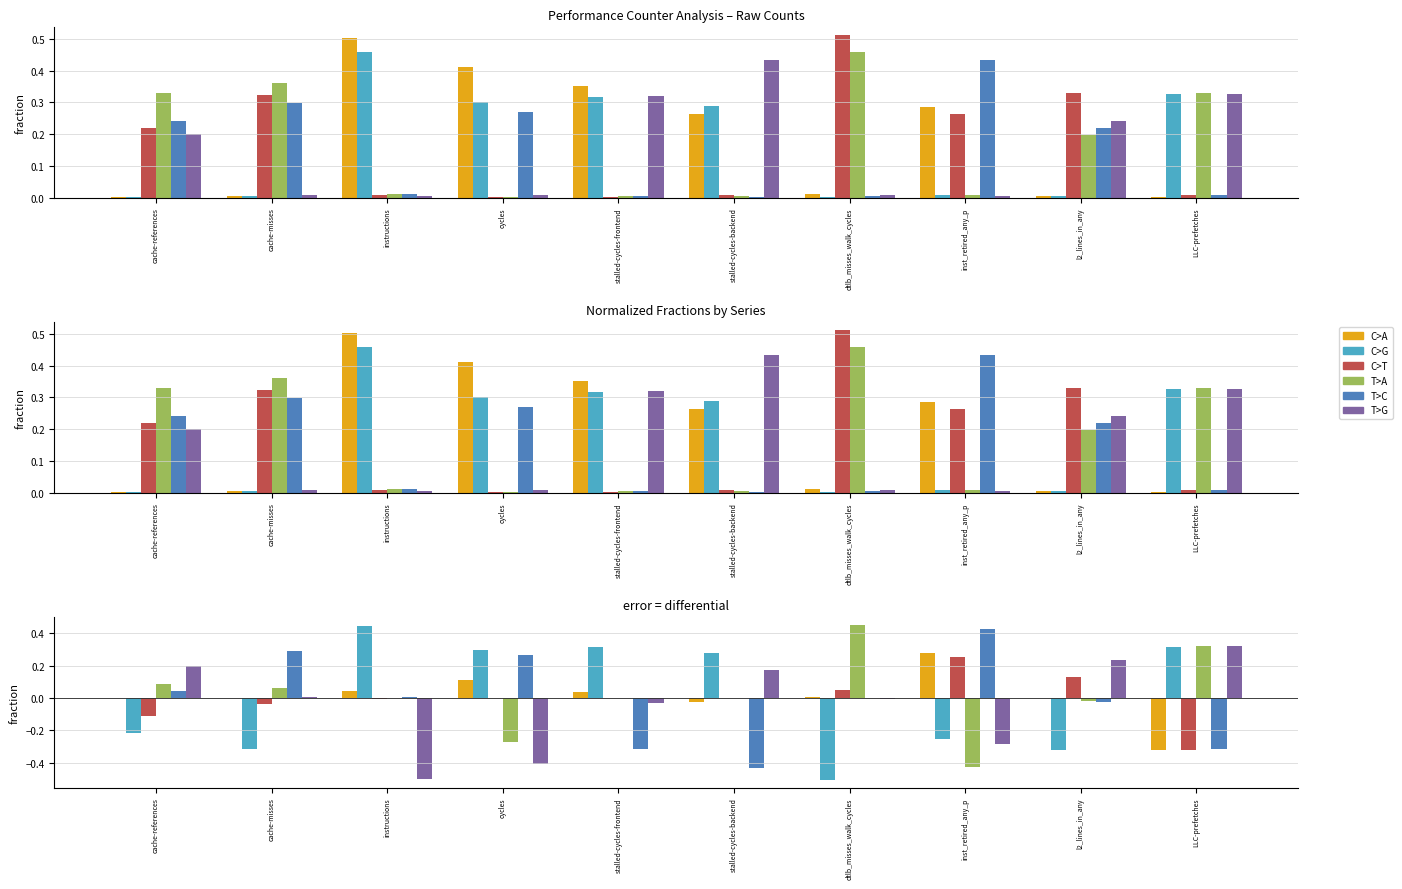

Which series has the largest range (max minus min)?

C>G